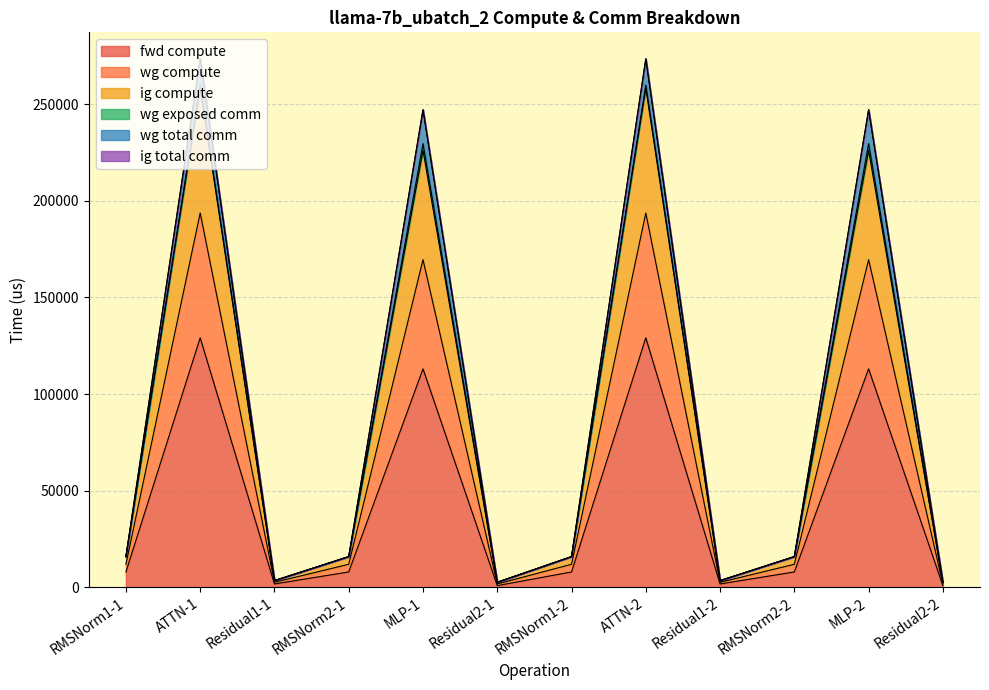

Rank the series at RMSNorm2-2 from lowest to highest value.

fwd compute, ig compute, wg compute